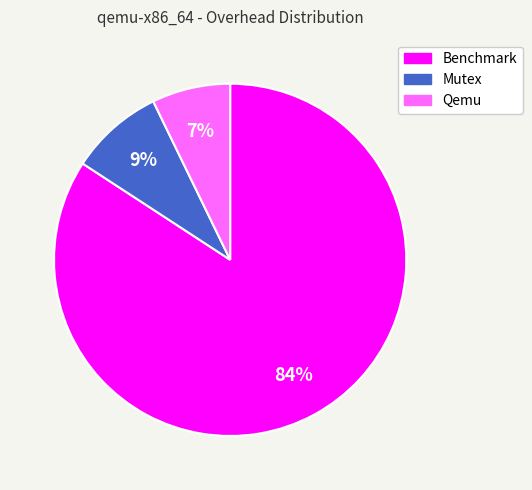

Is it true that Benchmark is 84% of the pie?

True